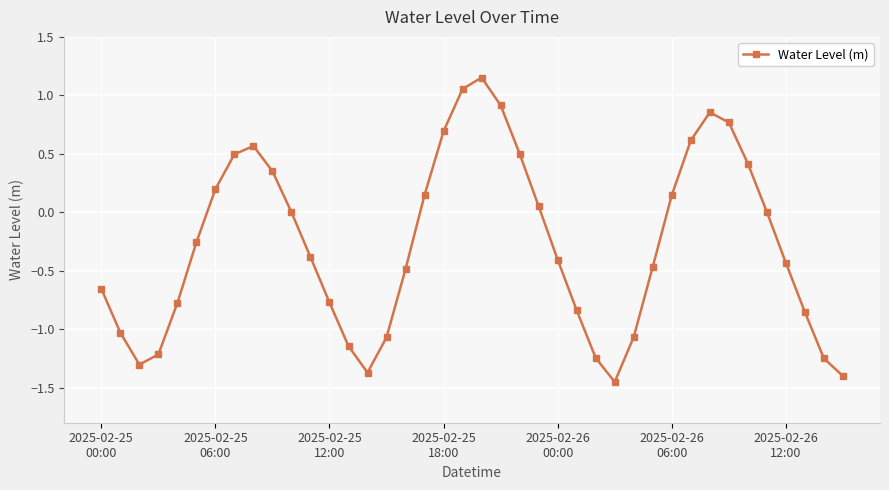

Count the number of data series in this chart.

1